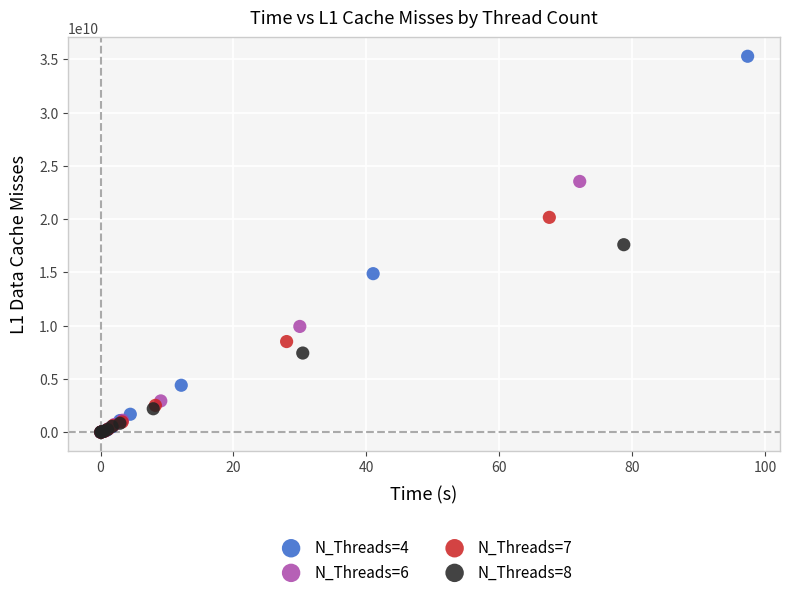

Which series has the widest spread of Y values?

N_Threads=4